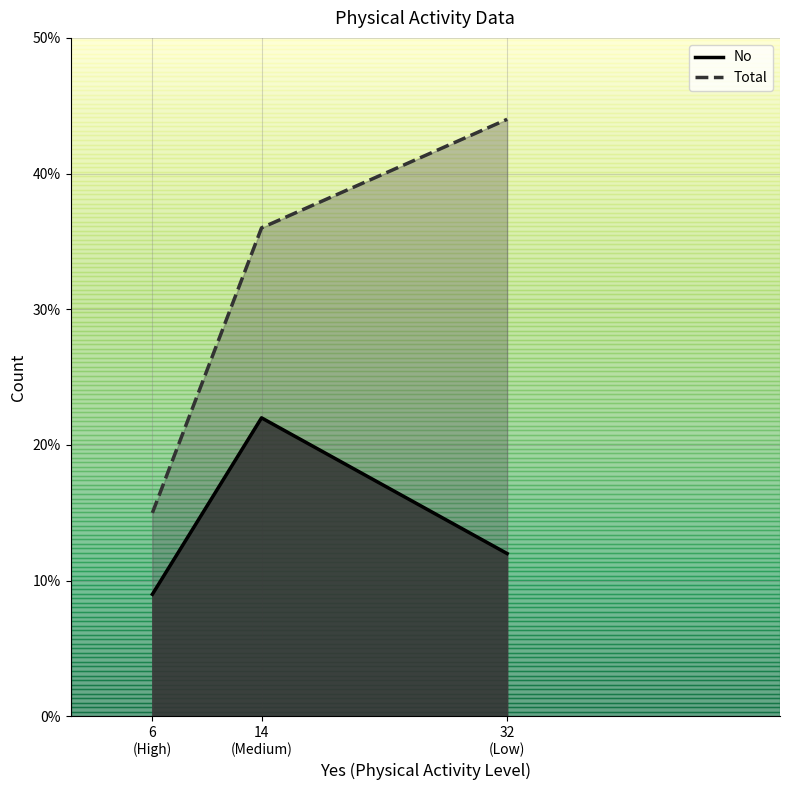

True or false: No has a value of 22 at Medium.

True